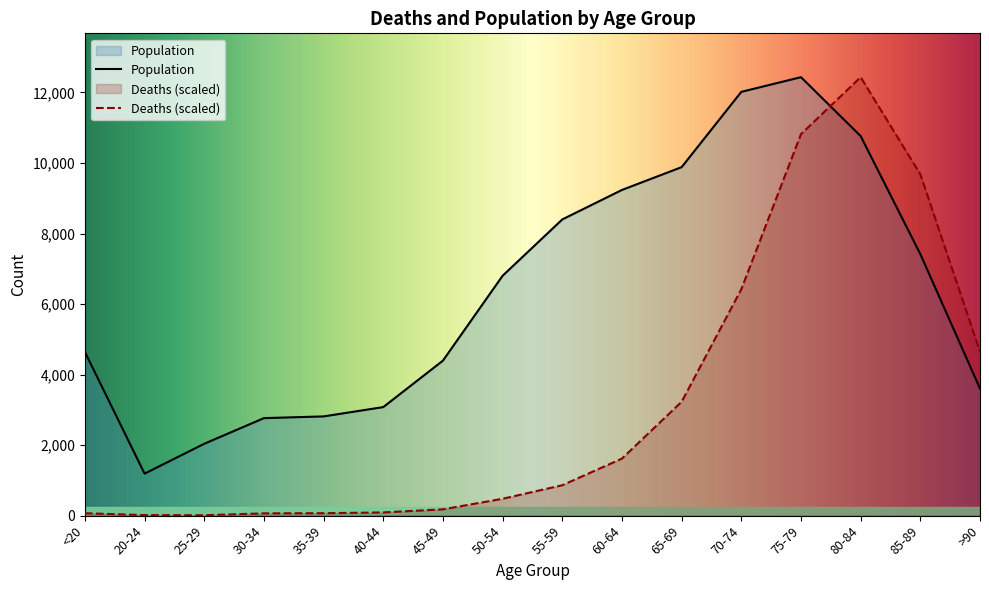

How many intersections are there between Deaths and Population?

1